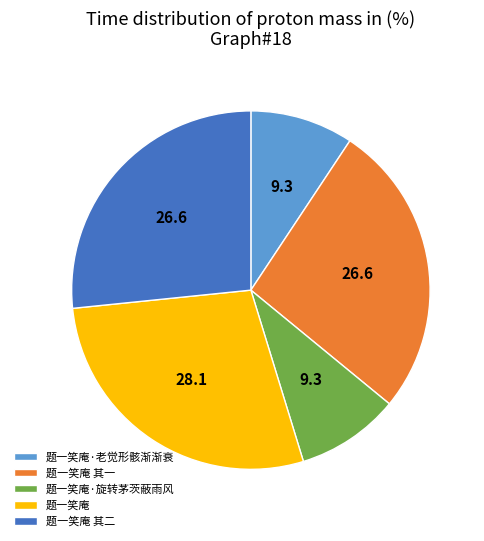

What is the ratio of the value at 题一笑庵·旋转茅茨蔽雨风 to the value at 题一笑庵?

0.3